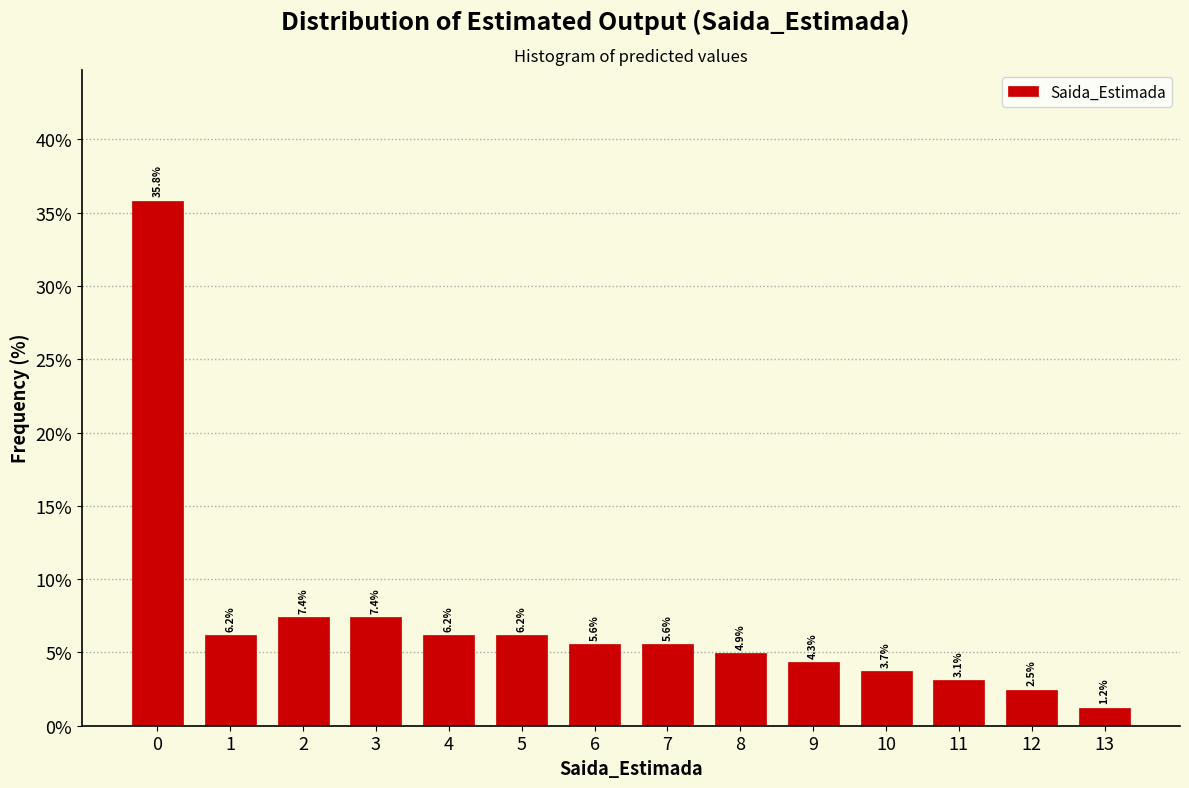

Reading left to right, extract all data points from this chart.

35.8	6.2	7.4	7.4	6.2	6.2	5.6	5.6	4.9	4.3	3.7	3.1	2.5	1.2